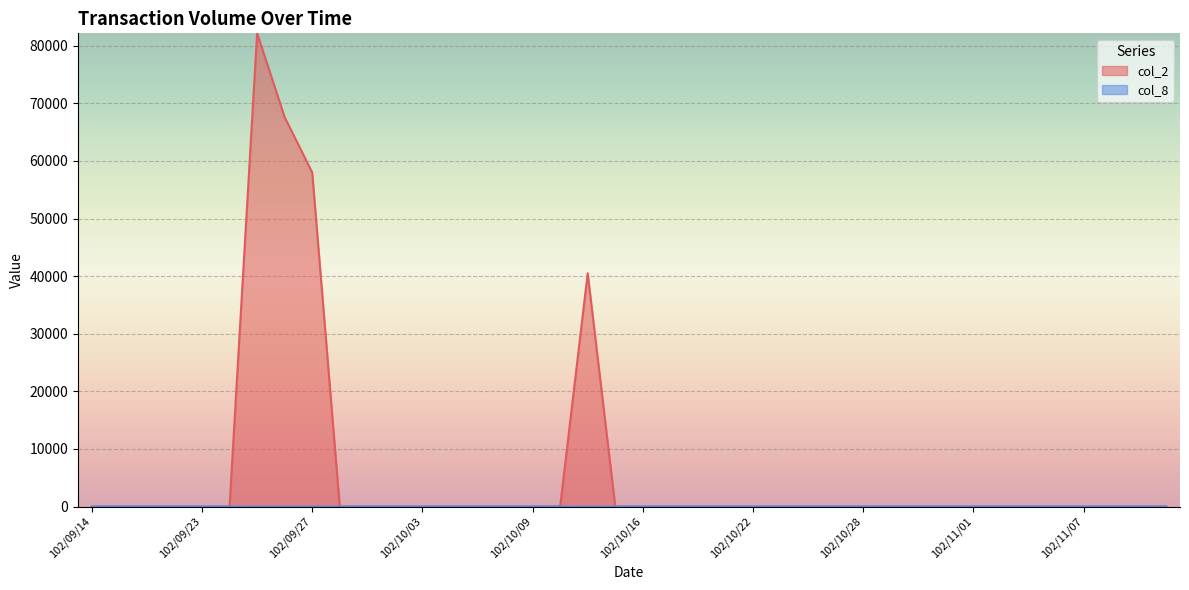

True or false: col_8 and col_2 intersect in this chart.

False